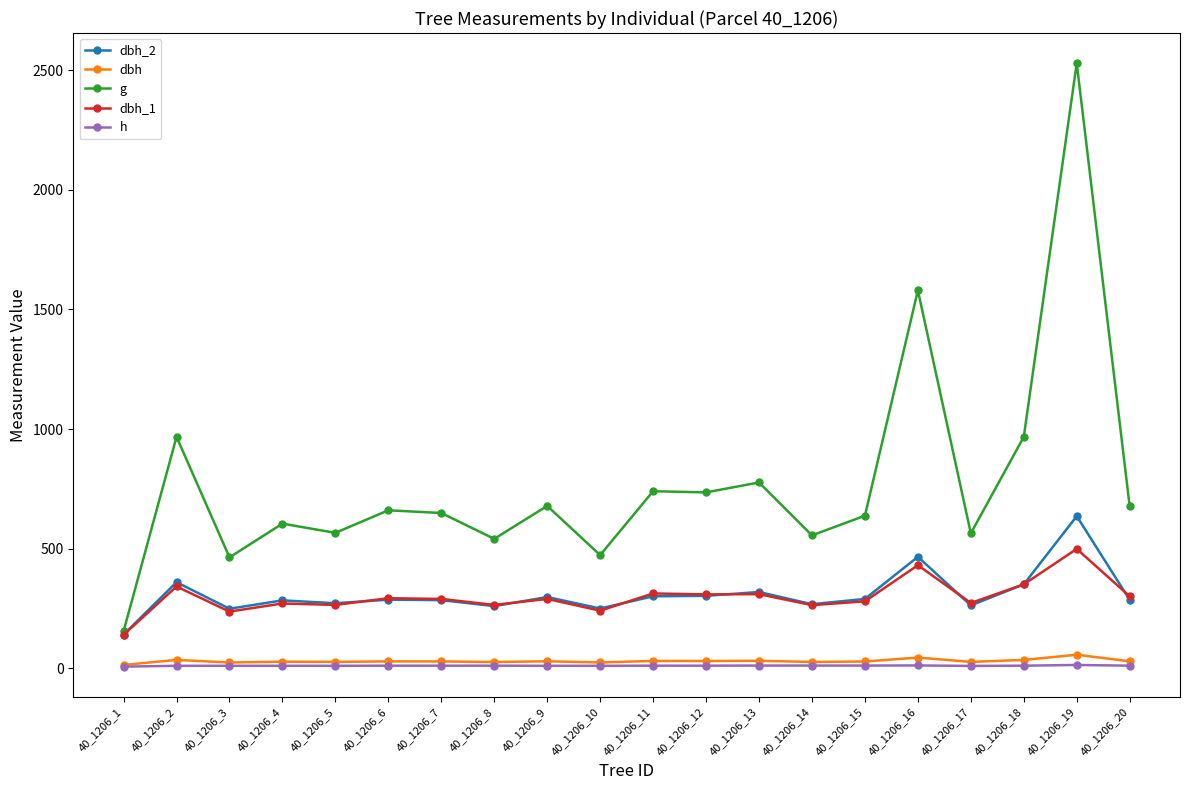

Which series has the largest total across all categories?

g